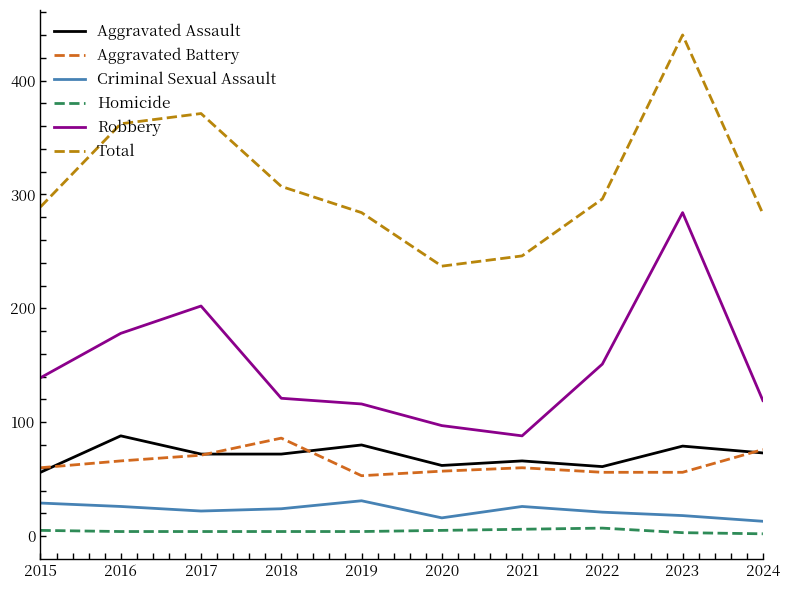

True or false: Total has a value of 410 at 2021.

False